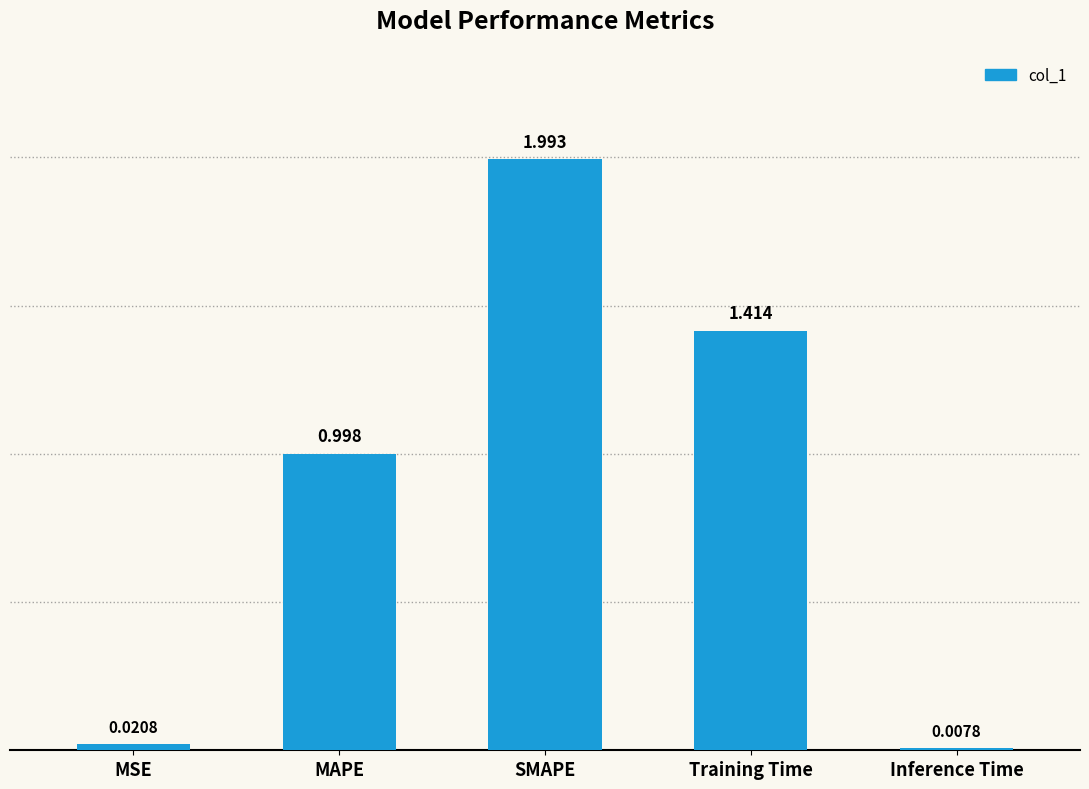

What is the ratio of the value at MAPE to the value at SMAPE?

0.5